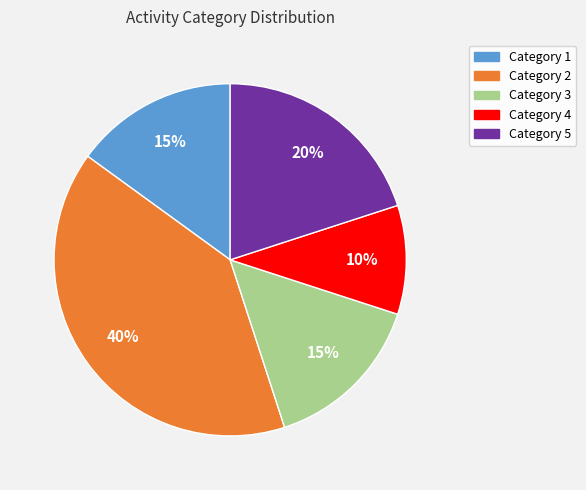

What is the ratio of the value at Category 1 to the value at Category 2?

0.4